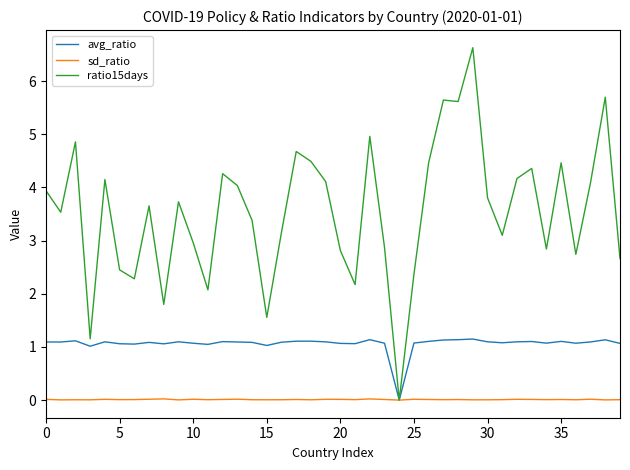

Which series has the largest range (max minus min)?

ratio15days